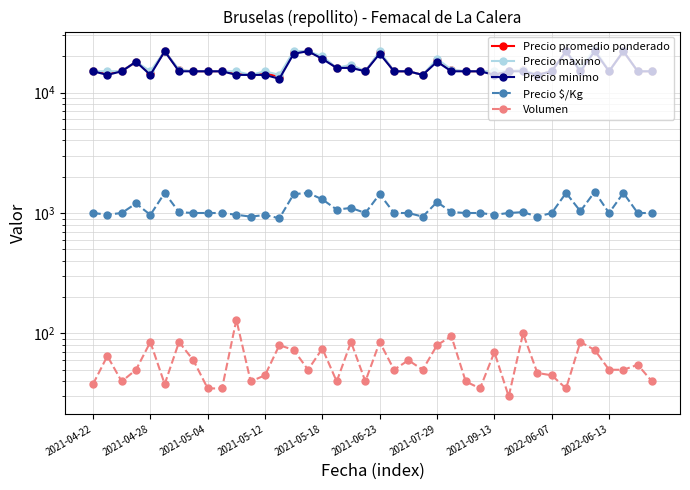

At how many categories does at least one series exceed 3829?

40